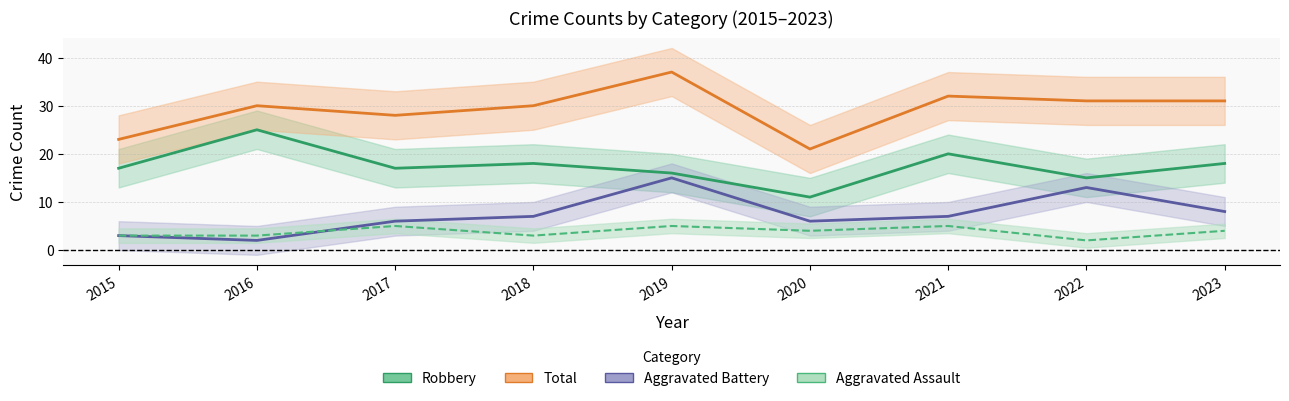

List the series in order of their peak value, lowest first.

Aggravated Assault, Aggravated Battery, Robbery, Total